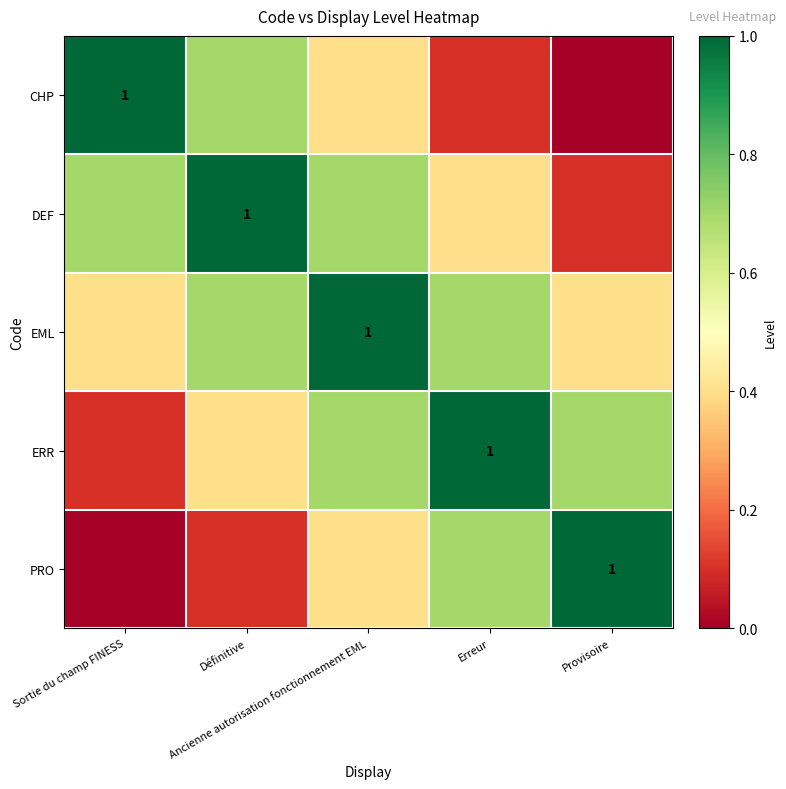

Which label corresponds to the smallest value in the chart?

Provisoire